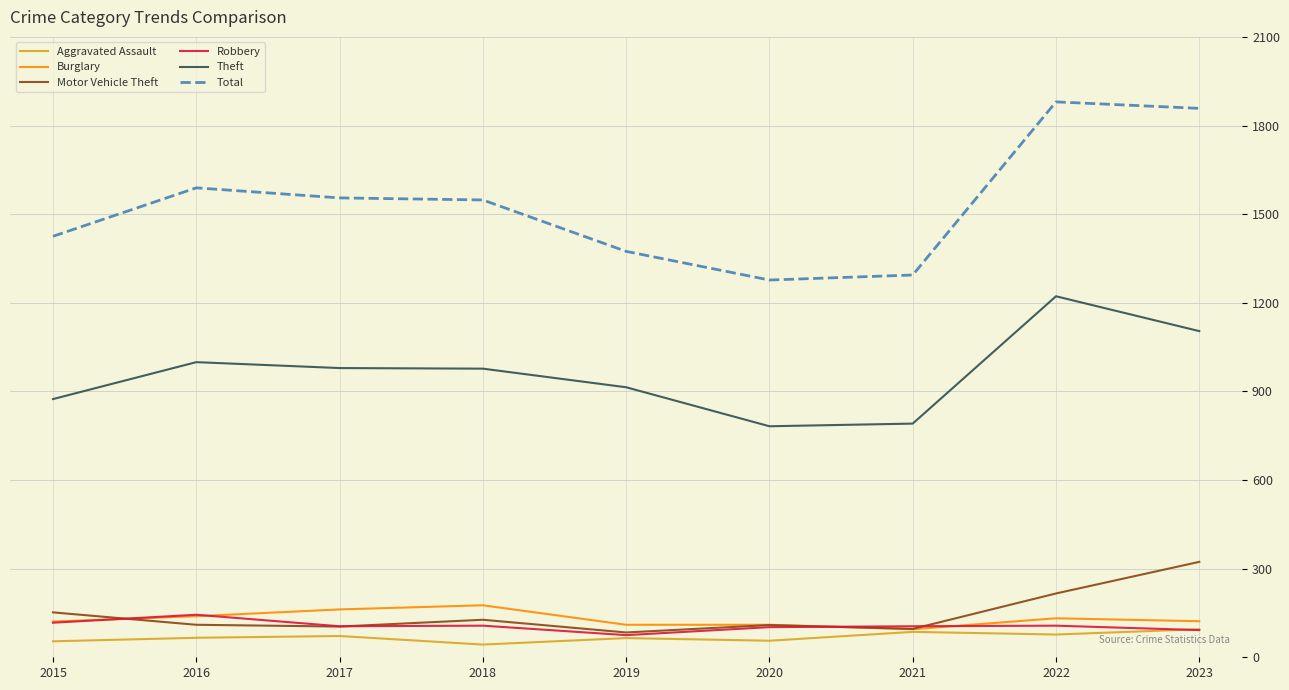

What are all the series names shown in the legend?

Aggravated Assault, Burglary, Motor Vehicle Theft, Robbery, Theft, Total